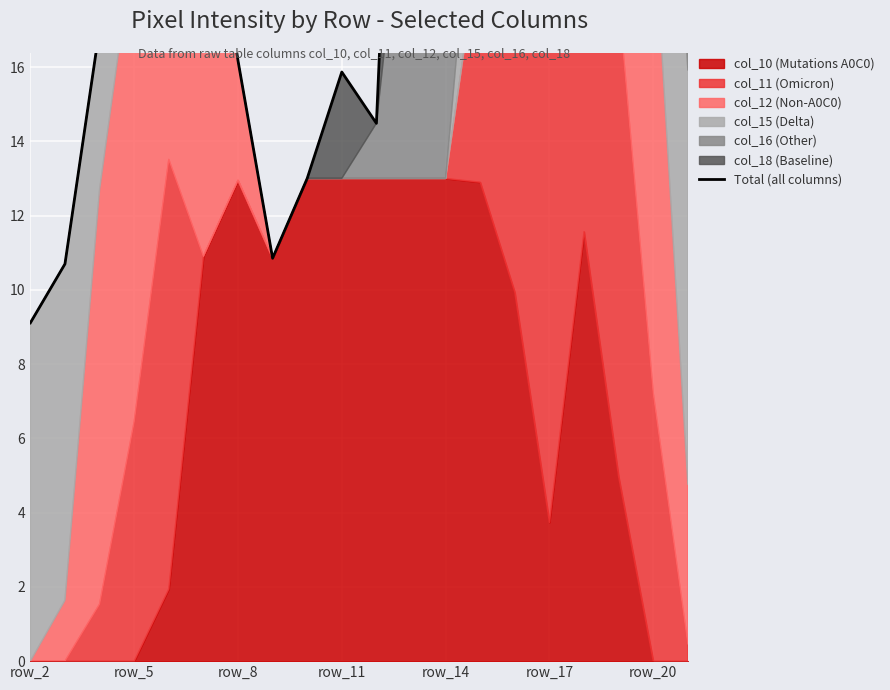

Which label corresponds to the smallest value in the chart?

row_2